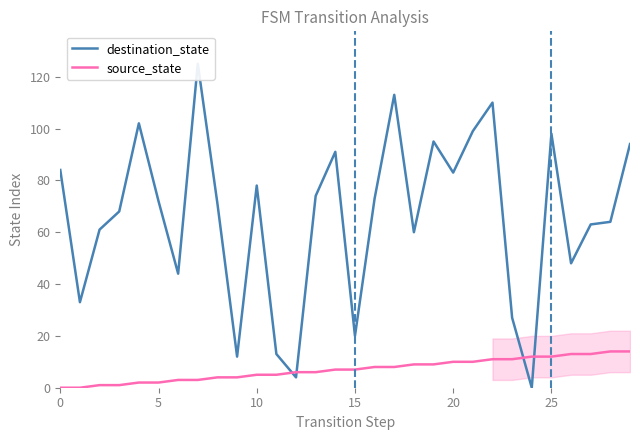

Rank the series at 9 from highest to lowest value.

destination_state, source_state